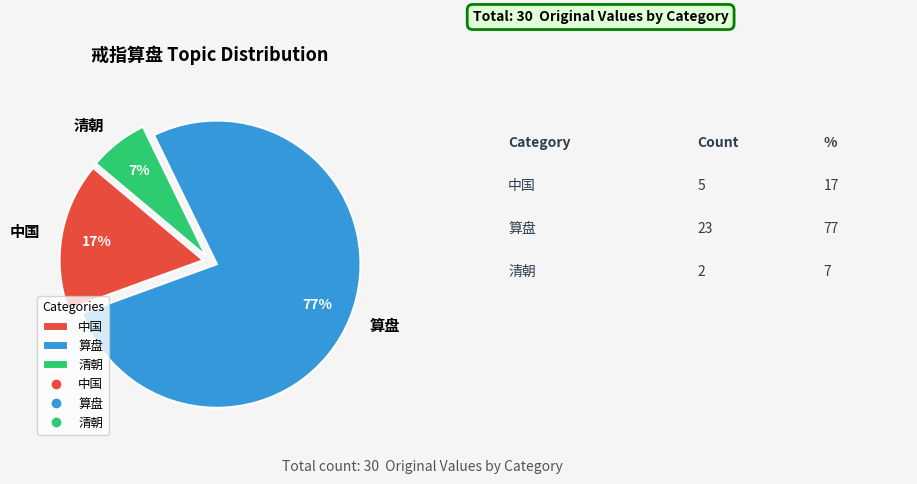

Which category has the biggest portion of the pie?

算盘